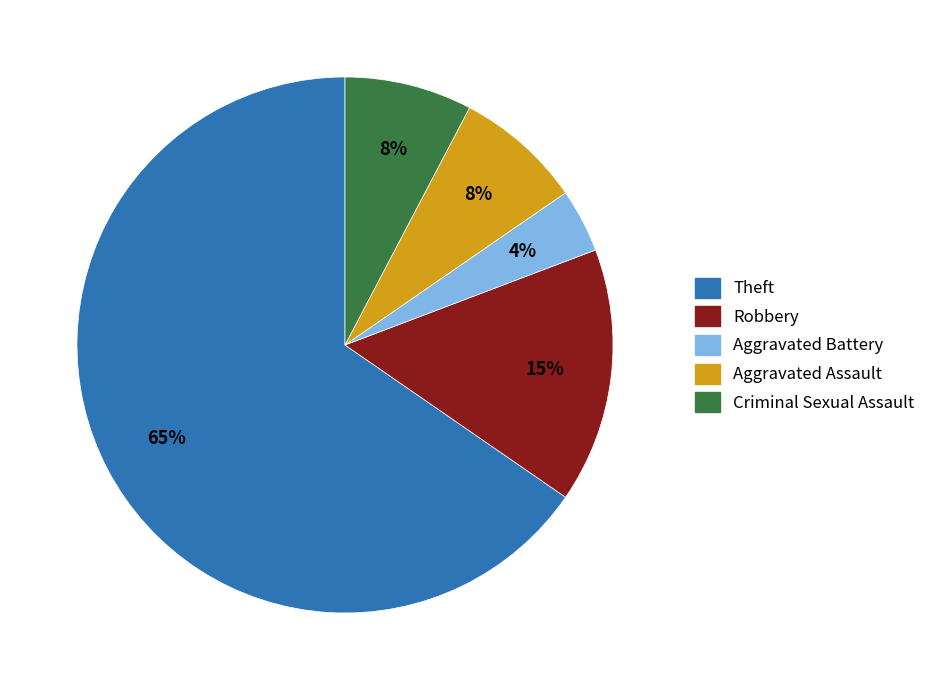

Is Theft the majority of the pie?

Yes